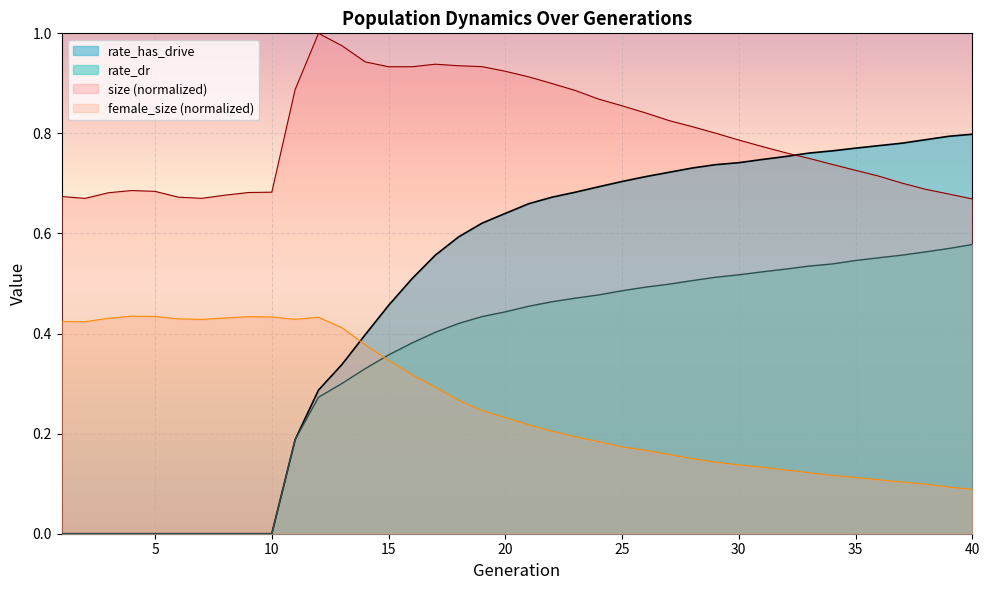

Which series has the largest total across all categories?

size (normalized)